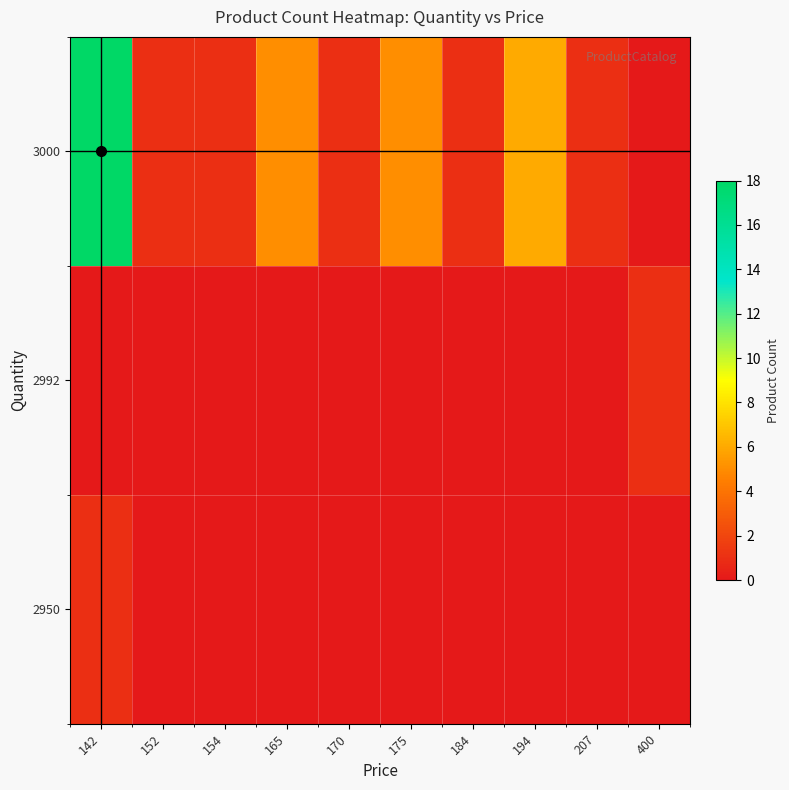

At how many categories does at least one series exceed 2?

4